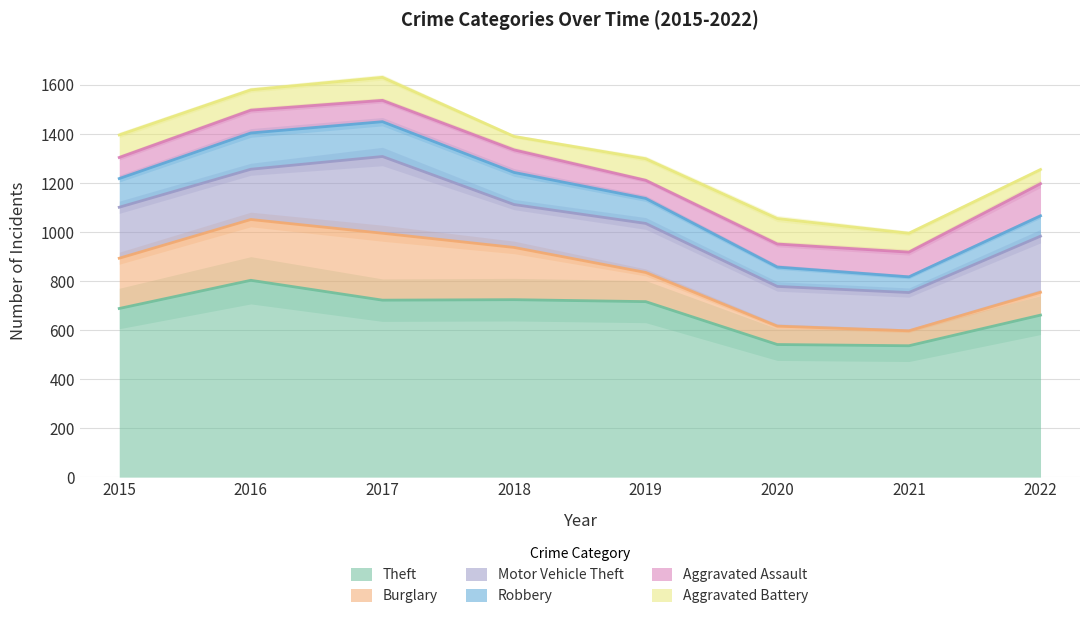

True or false: Aggravated Battery and Motor Vehicle Theft cross at least once.

False